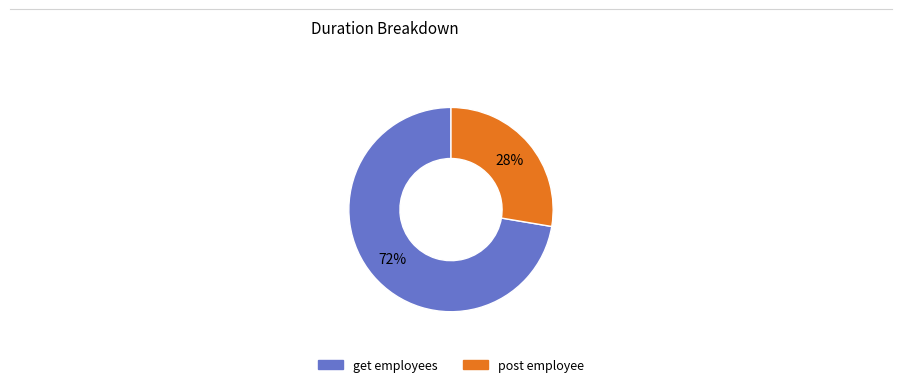

Which has a higher value, post employee or get employees?

get employees